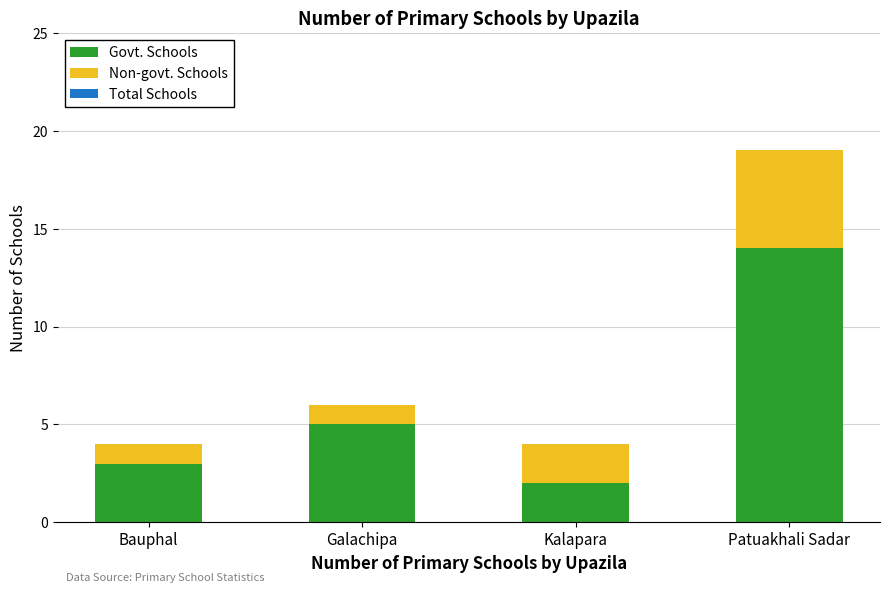

Reading left to right, transcribe the values for Govt. Schools.

Bauphal=3	Galachipa=5	Kalapara=2	Patuakhali Sadar=14